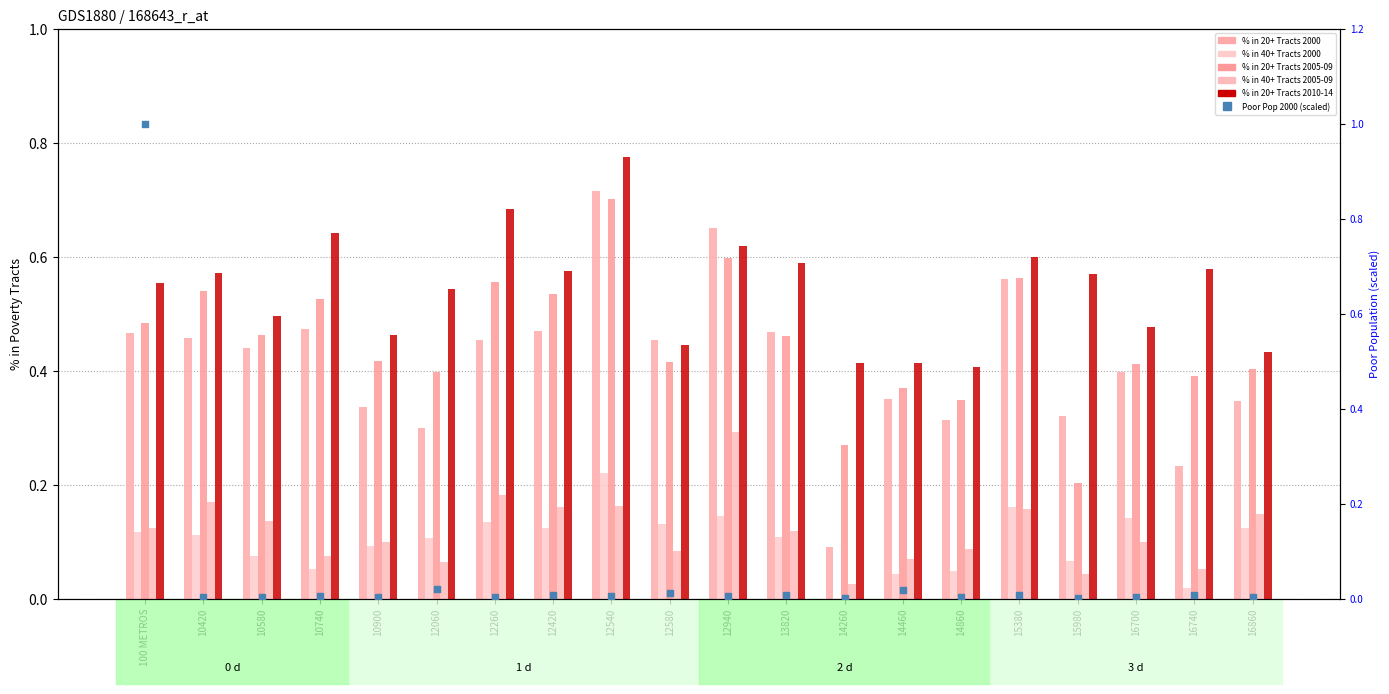

Which series has the largest Y range (max minus min)?

Poor Pop 2000 (scaled)